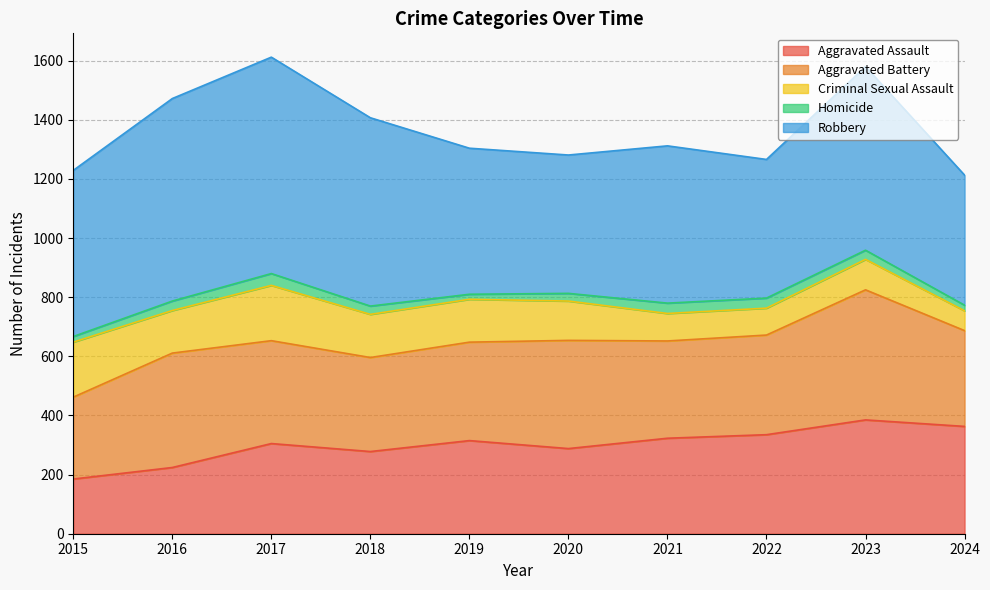

True or false: Robbery and Aggravated Battery intersect in this chart.

False